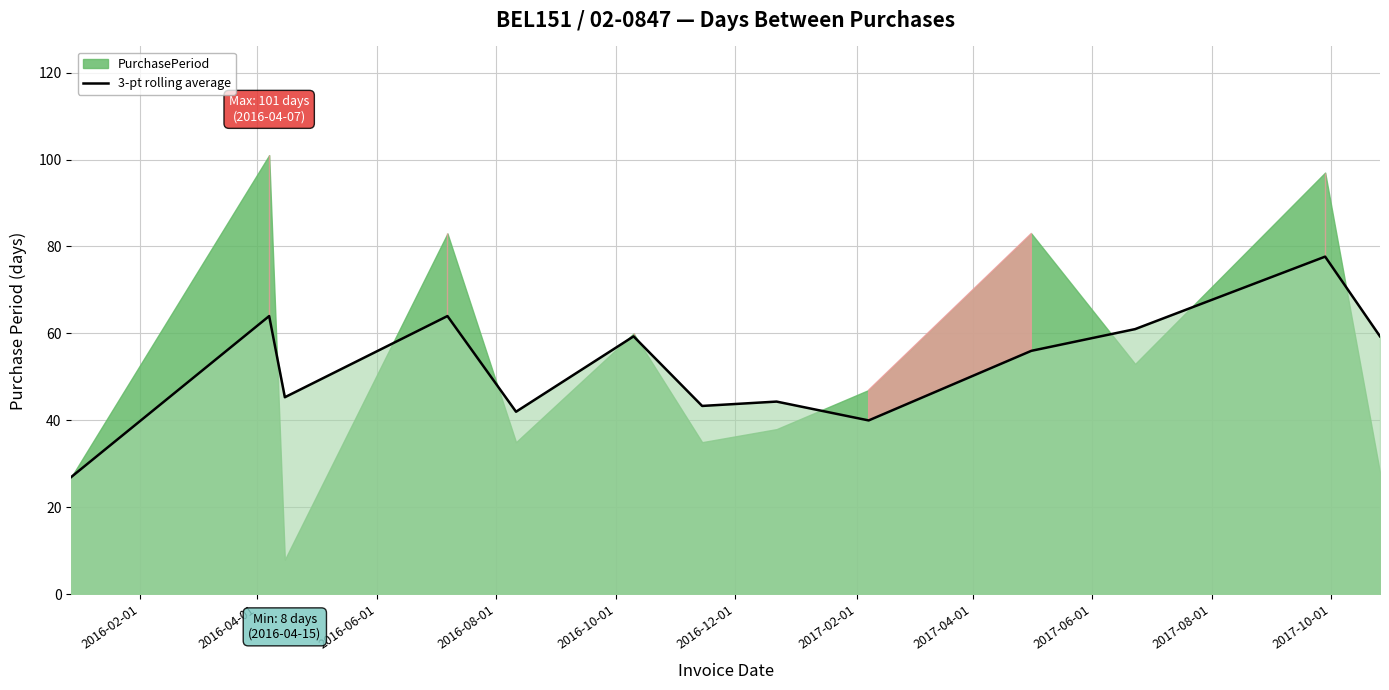

What is the maximum value for 3-pt rolling average?

77.7